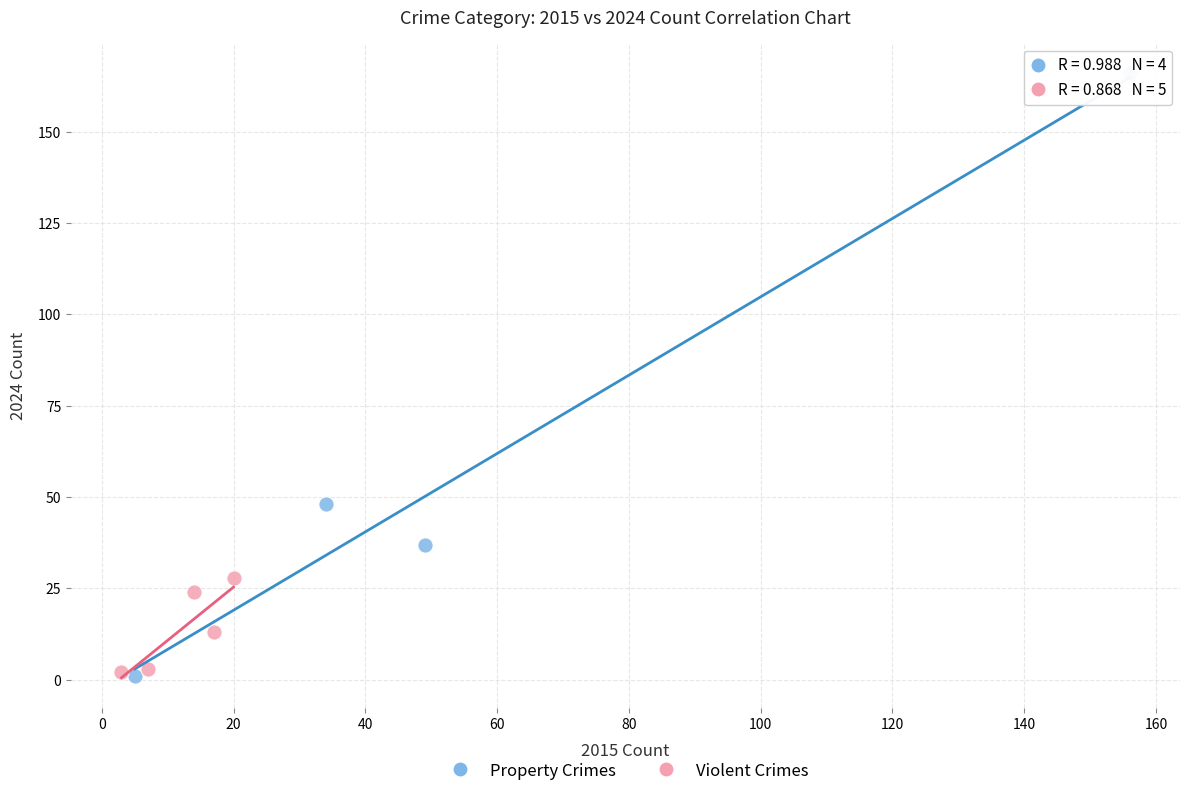

Which series contains the highest Y value?

Property Crimes